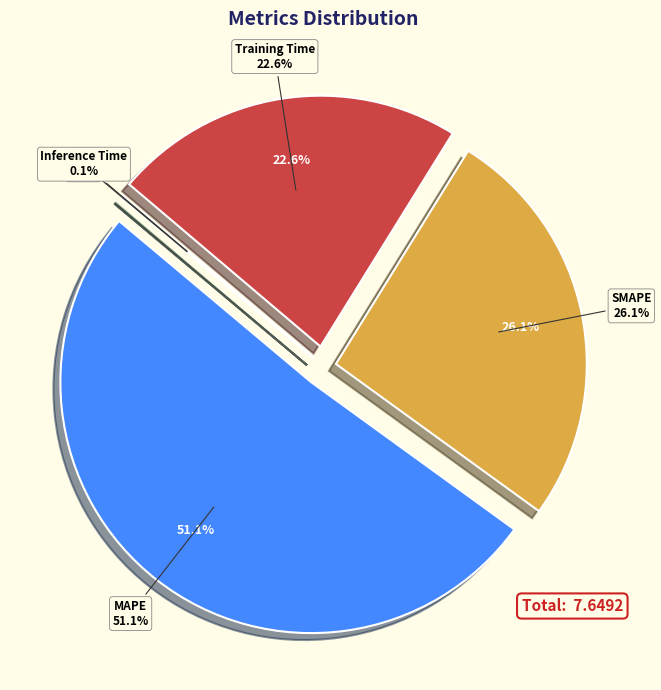

To the nearest percent, what is the difference between the MAPE and Training Time slice percentages?

28%